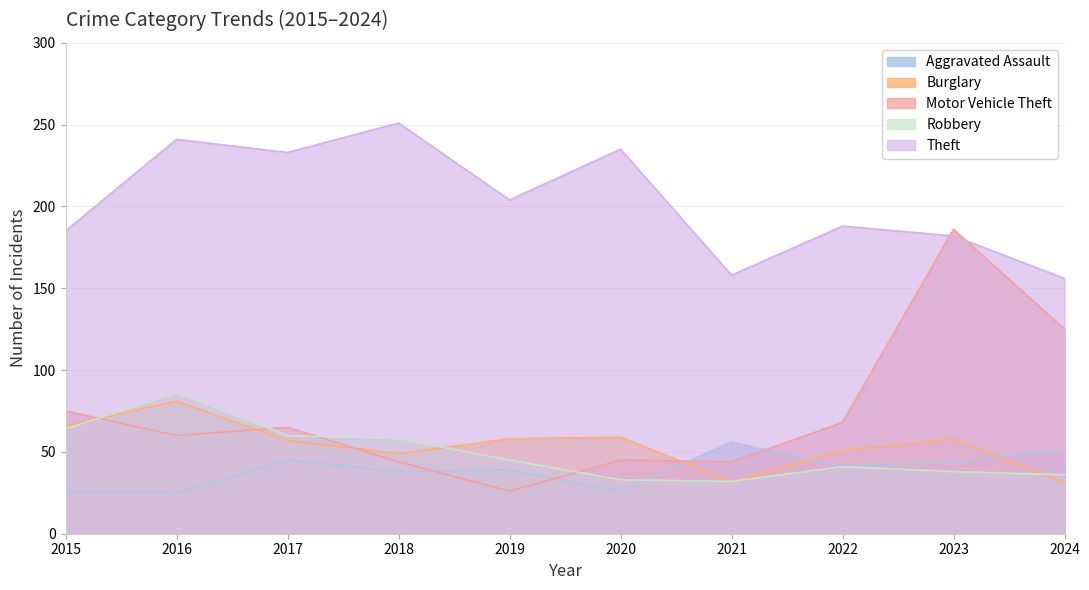

True or false: Robbery has a value of 58 at 2018.

True